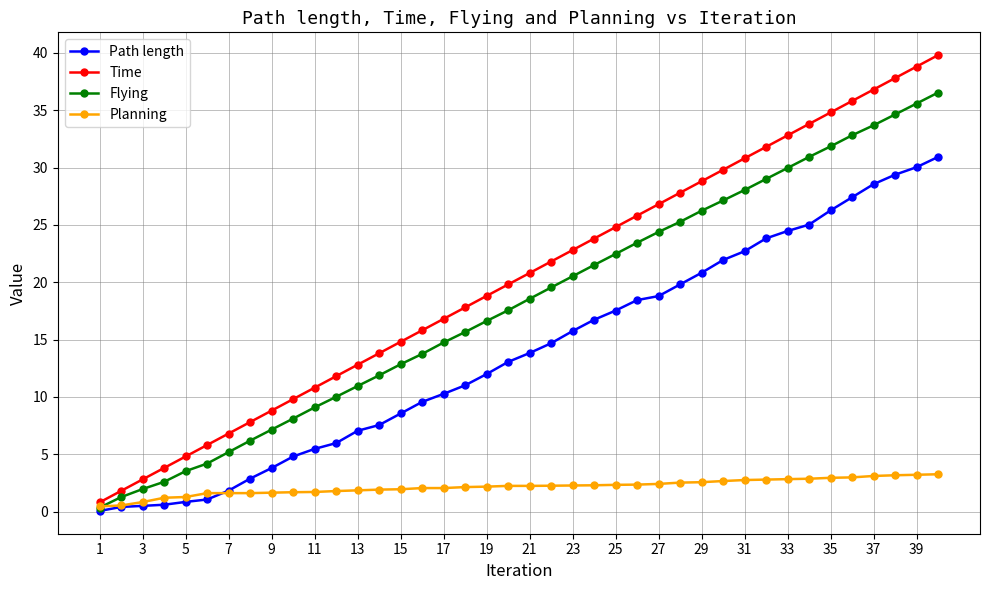

Which series has the largest total across all categories?

Time